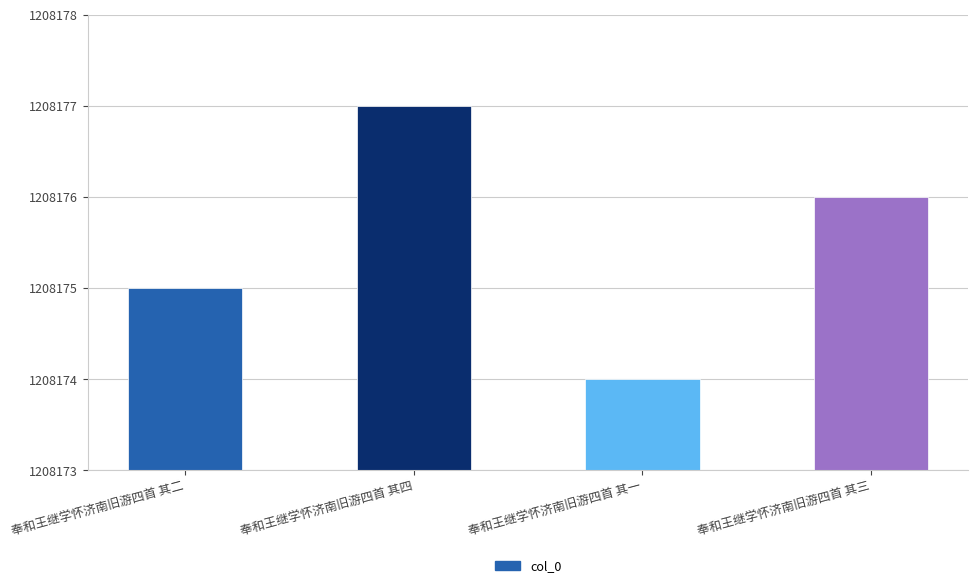

Which label corresponds to the smallest value in the chart?

奉和王继学怀济南旧游四首 其一